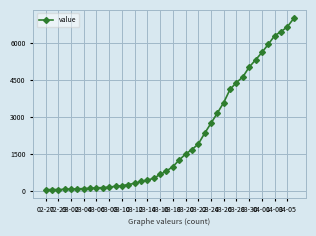

What is the average value?

2142